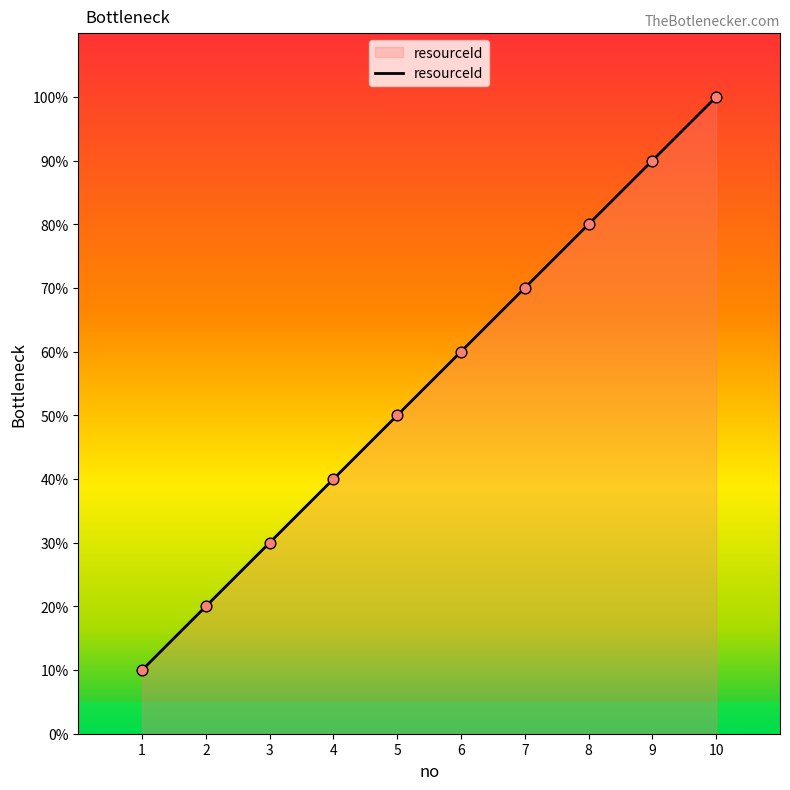

Approximately how many times larger is the value at 7 compared to 3?

2.3